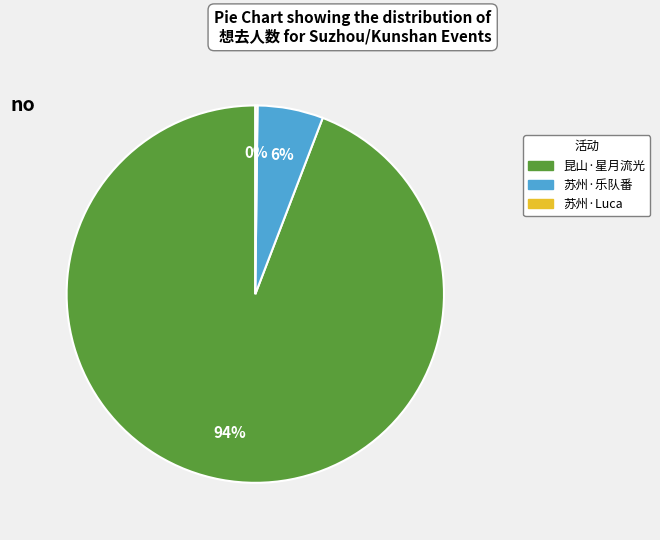

To the nearest percent, what is the average slice percentage?

33%